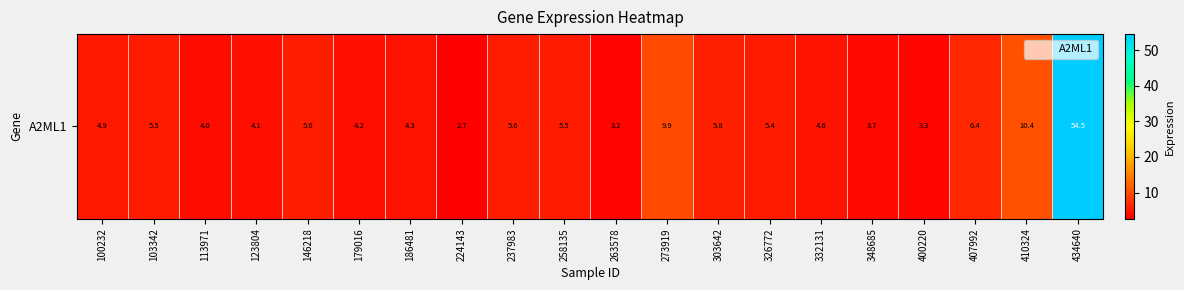

The value at 407992 is 6.4. True or false?

True